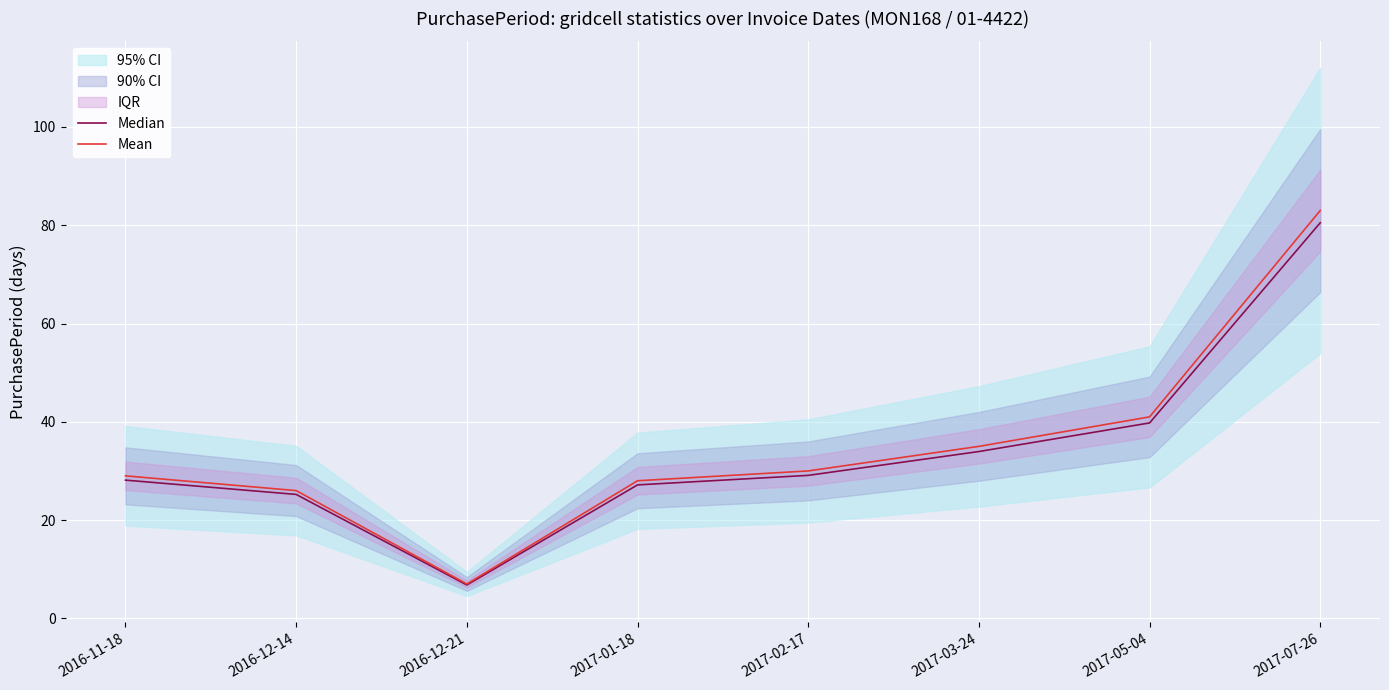

What is the highest value of the Median series?

80.5